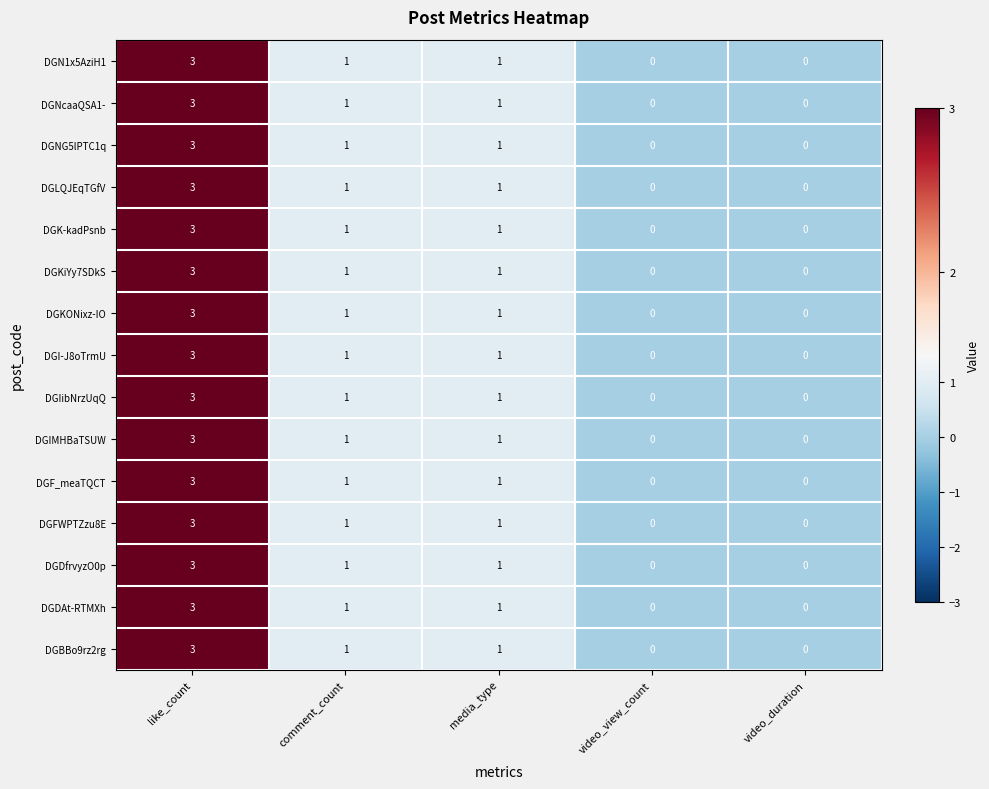

What is the sum of the DGIMHBaTSUW values at video_view_count and like_count?

3